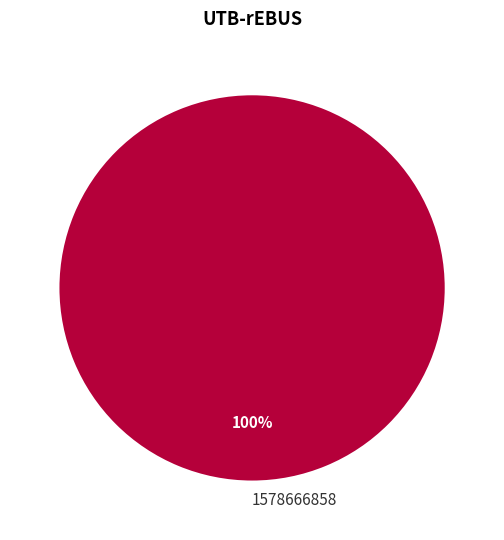

What is the majority slice?

1578666858